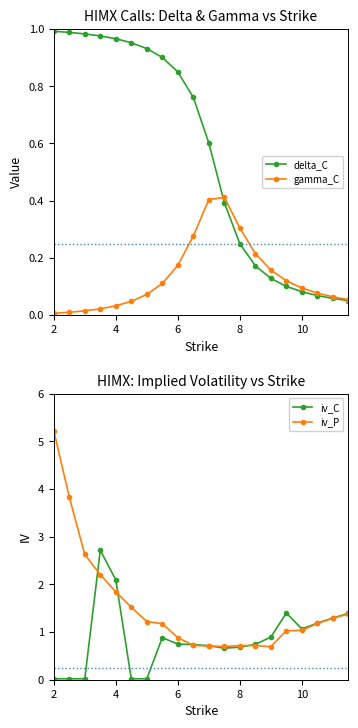

What is the maximum value for iv_C?

2.7